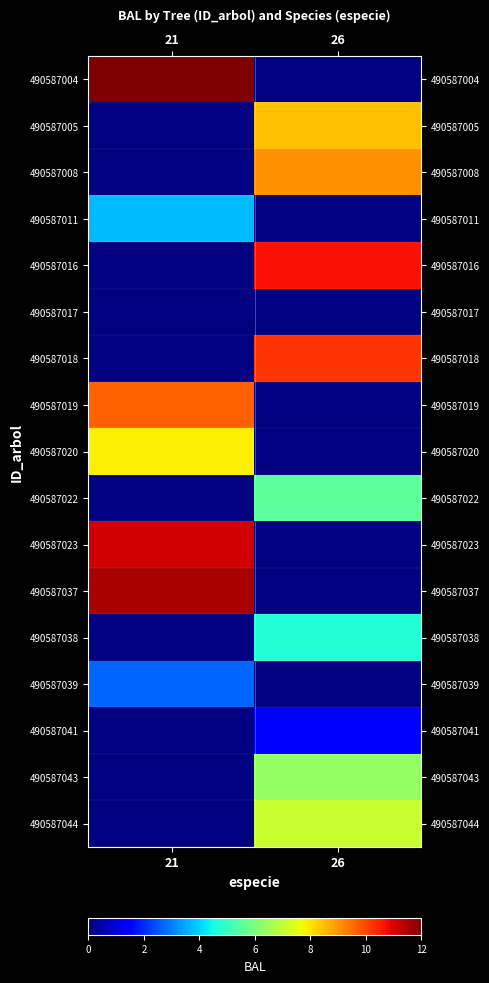

How many data points in 490587044 are above 7?

1